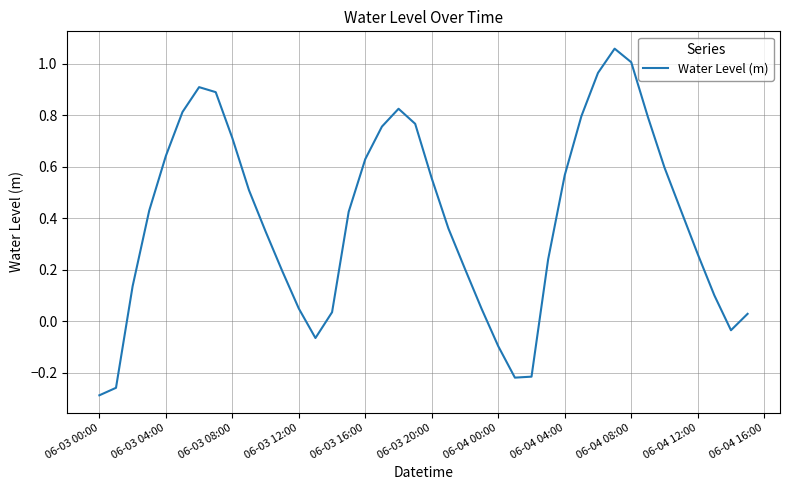

What is the difference between the maximum and minimum values?

1.3